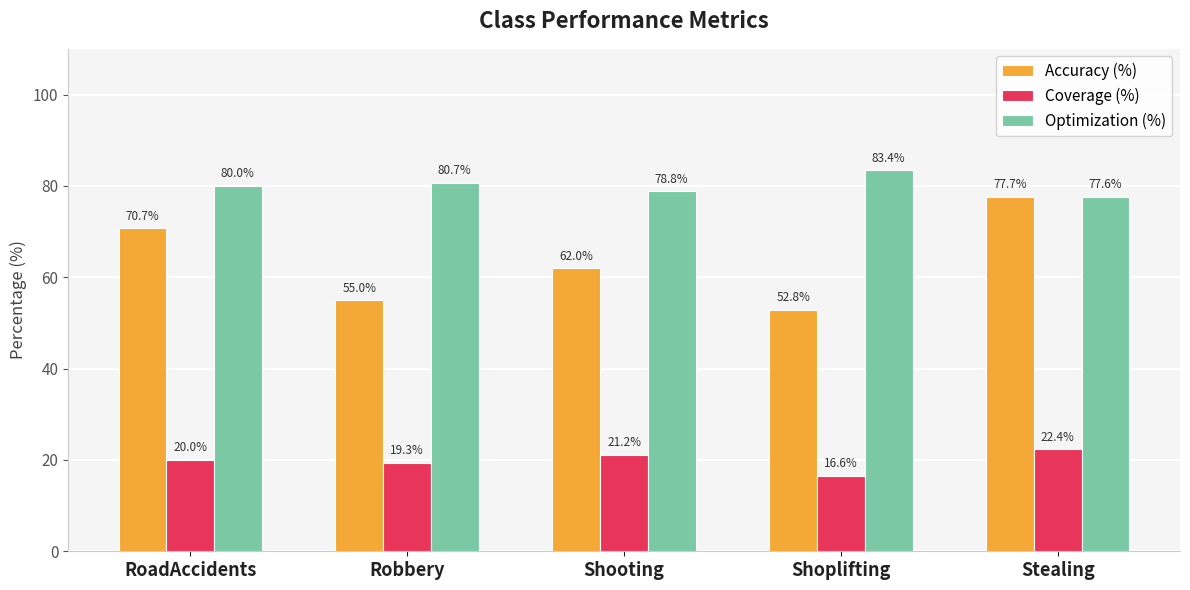

How many data points in Coverage (%) are less than 20?

2